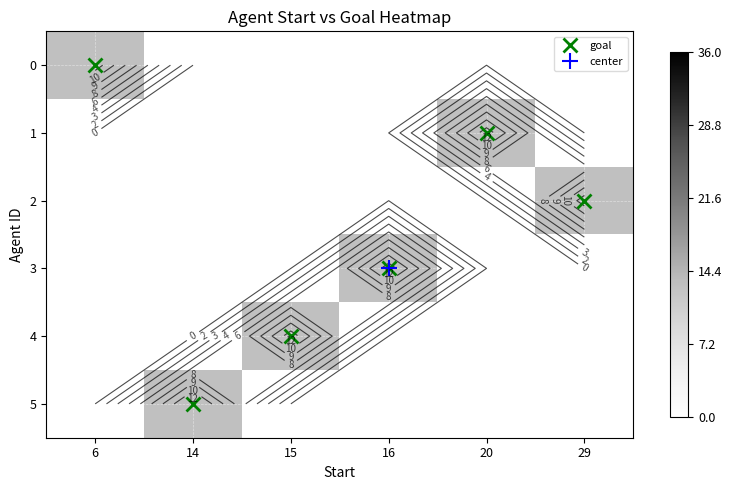

Reading left to right, transcribe all the data shown in this chart.

row_0: 6=13	14=0	15=0	16=0	20=0	29=0
row_1: 6=0	14=0	15=0	16=0	20=13	29=0
row_2: 6=0	14=0	15=0	16=0	20=0	29=13
row_3: 6=0	14=0	15=0	16=13	20=0	29=0
row_4: 6=0	14=0	15=13	16=0	20=0	29=0
row_5: 6=0	14=13	15=0	16=0	20=0	29=0